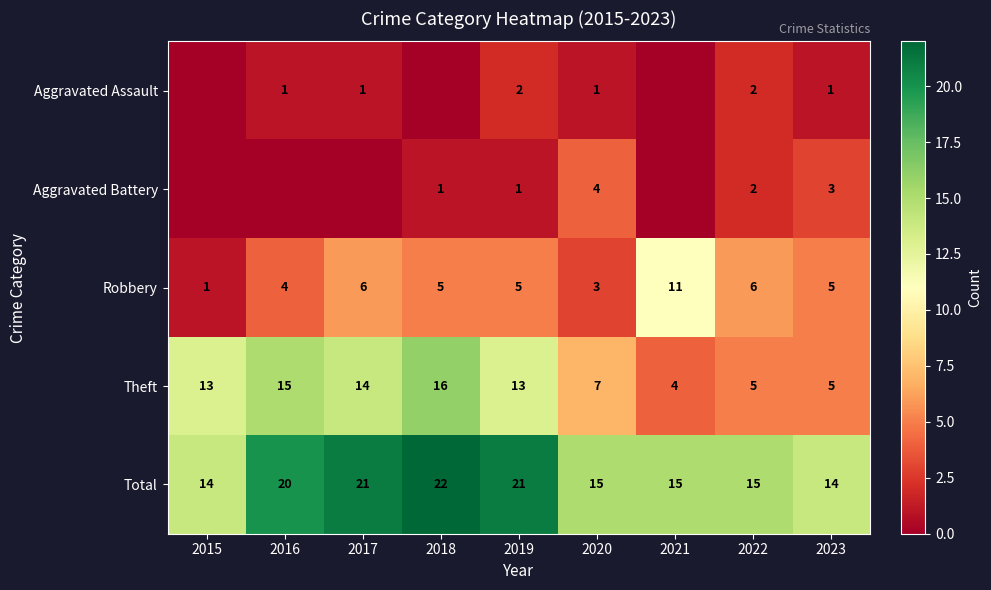

True or false: Robbery has a value of 6 at 2016.

False